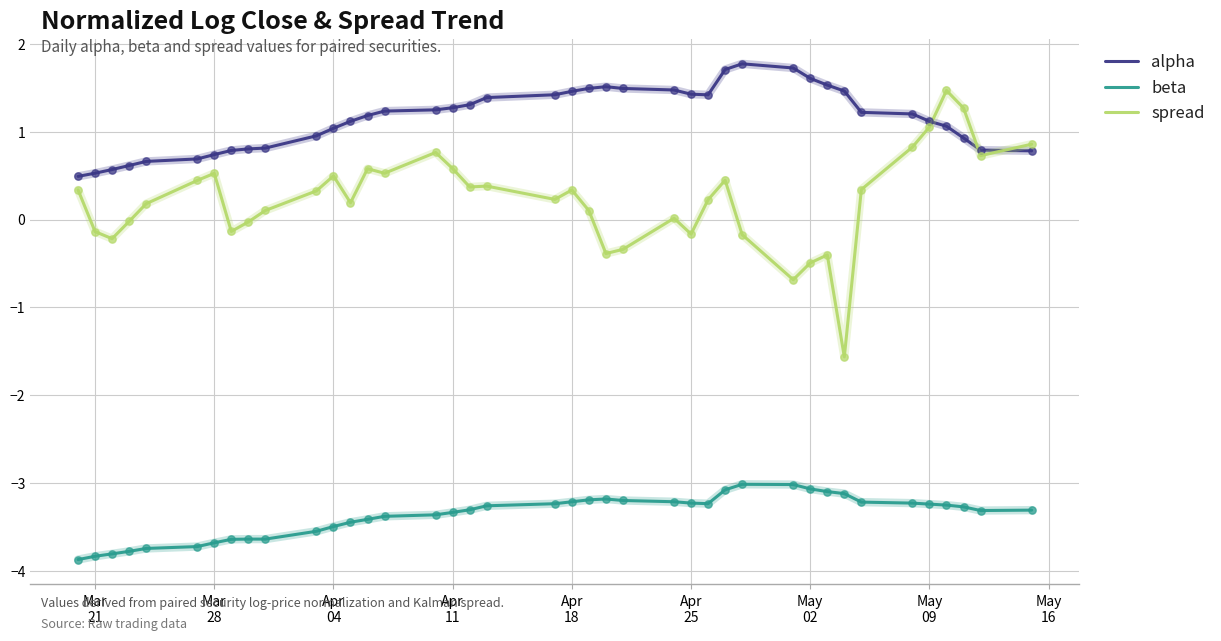

Which series has the largest range (max minus min)?

spread